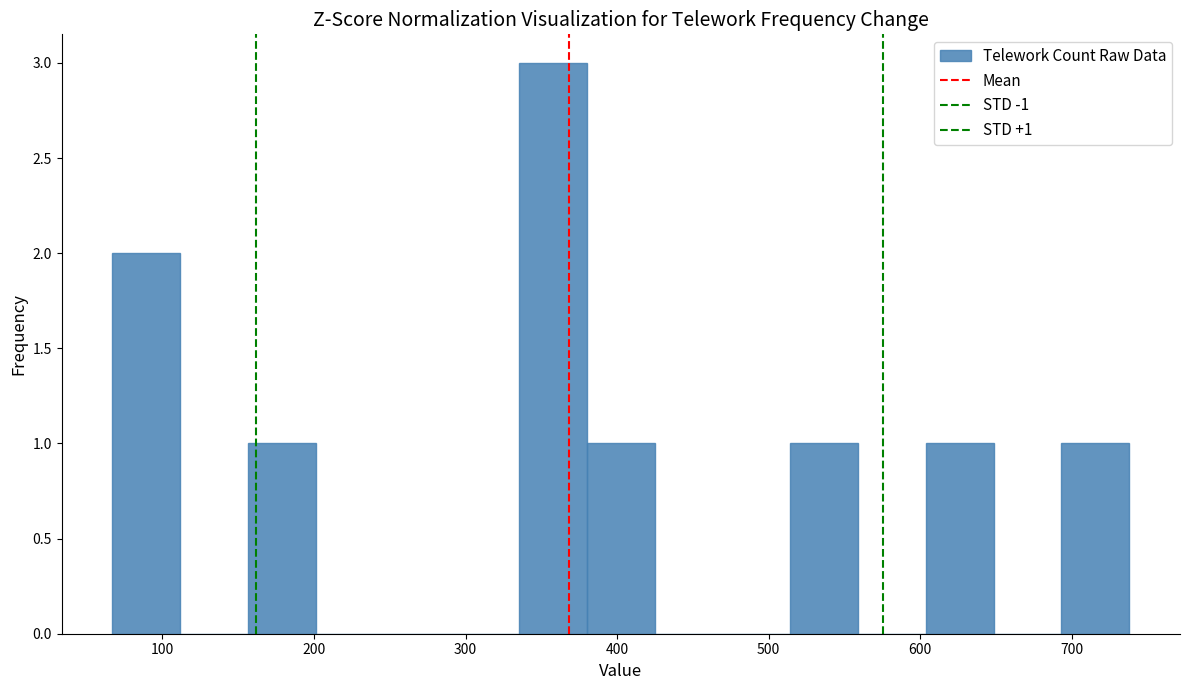

Over which range of the x-axis is the bar tallest?

340 to 380